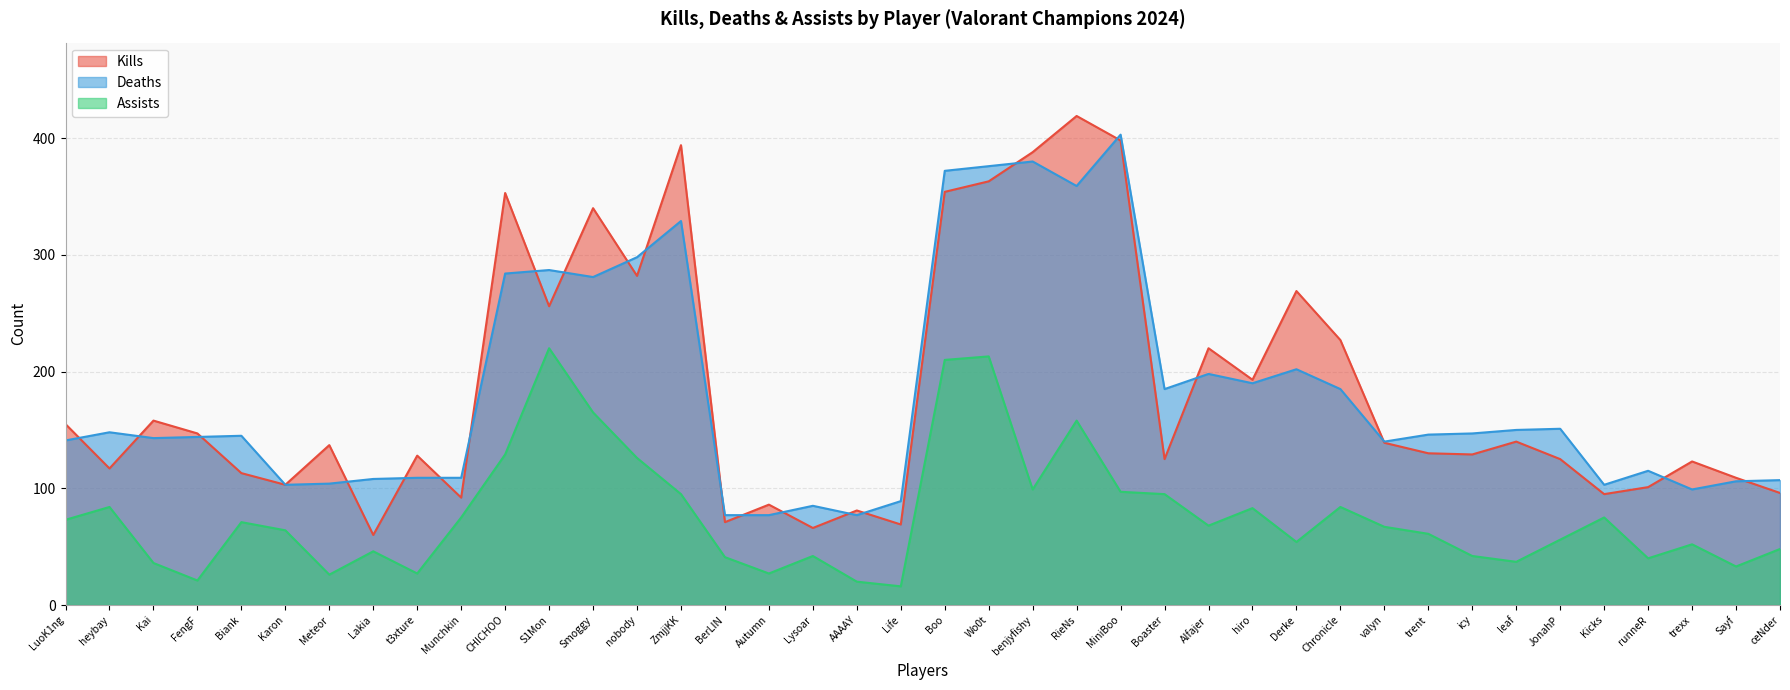

At which label is Assists closest to 118?

nobody